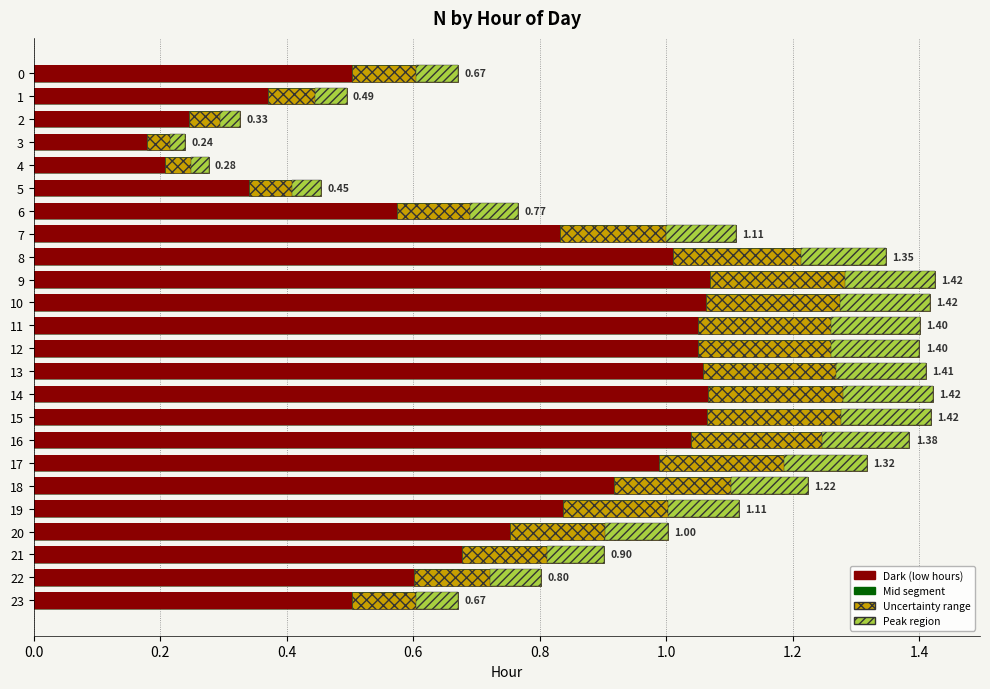

What is the difference between the maximum and minimum values?

1.2